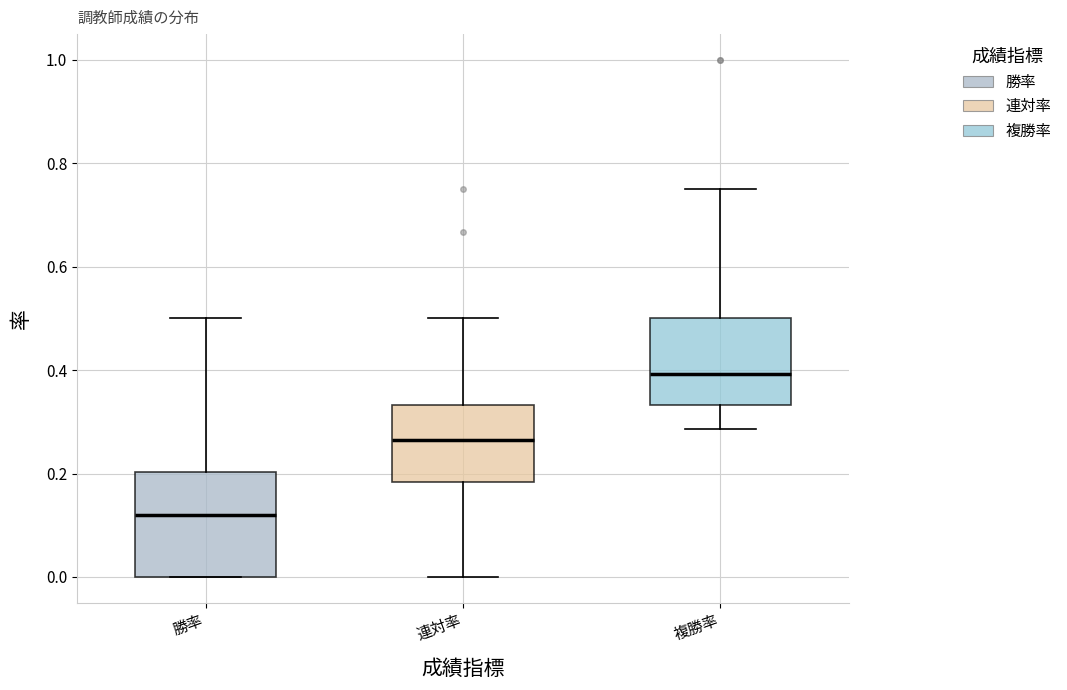

Reading left to right, read every box against the y-axis: the position of its median line, the range the box covers, and the ends of its whiskers. The values are not printed on the chart, so give them approximately, as read against the axis.

勝率: median 0.12, box 0.00 to 0.20, whiskers 0.00 to 0.50
連対率: median 0.26, box 0.18 to 0.34, whiskers 0.00 to 0.50
複勝率: median 0.40, box 0.34 to 0.50, whiskers 0.28 to 0.76